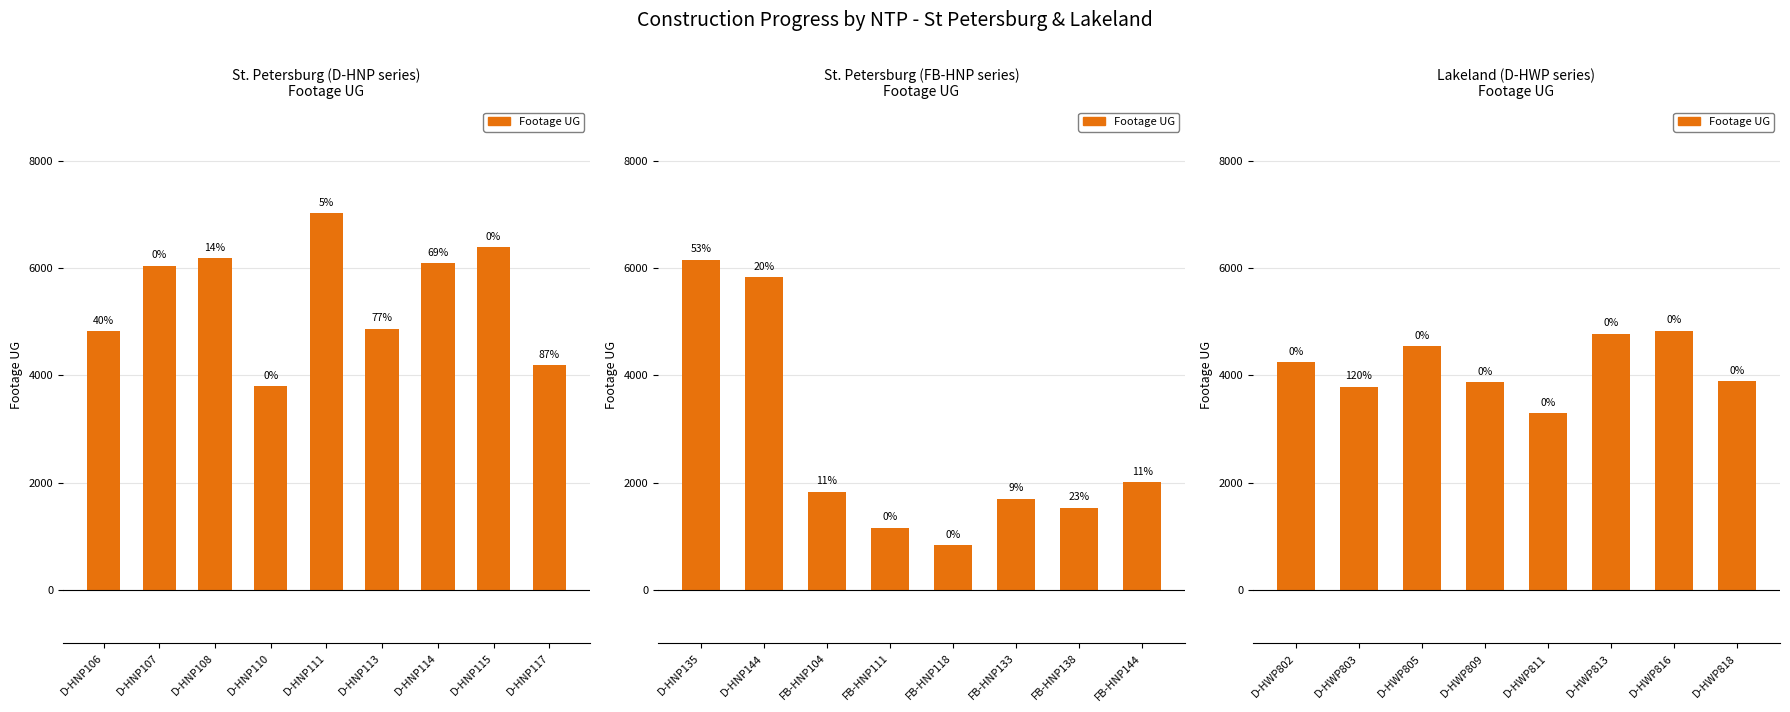

The chart shows a value of 3874 at D-HWP809. True or false?

True